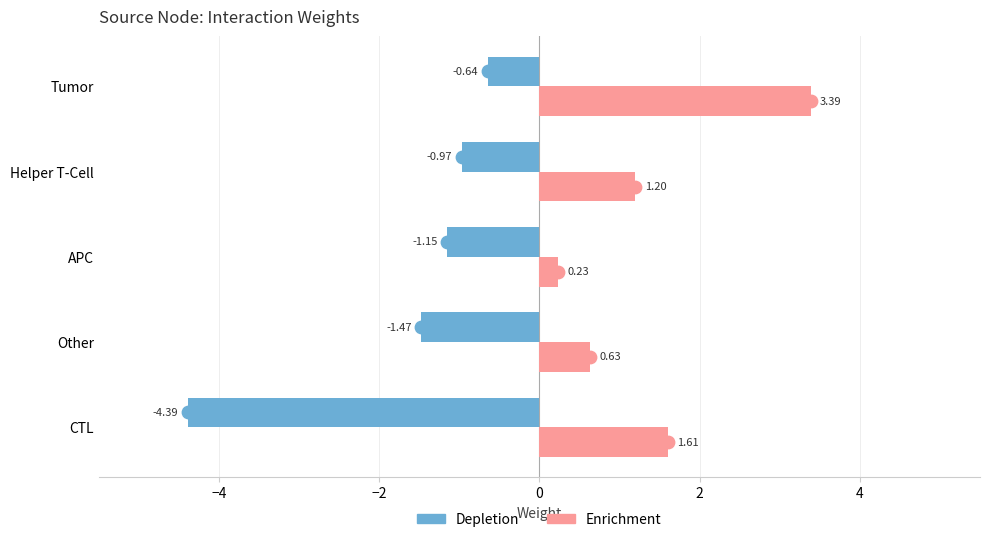

Which series contains the highest Y value?

Enrichment